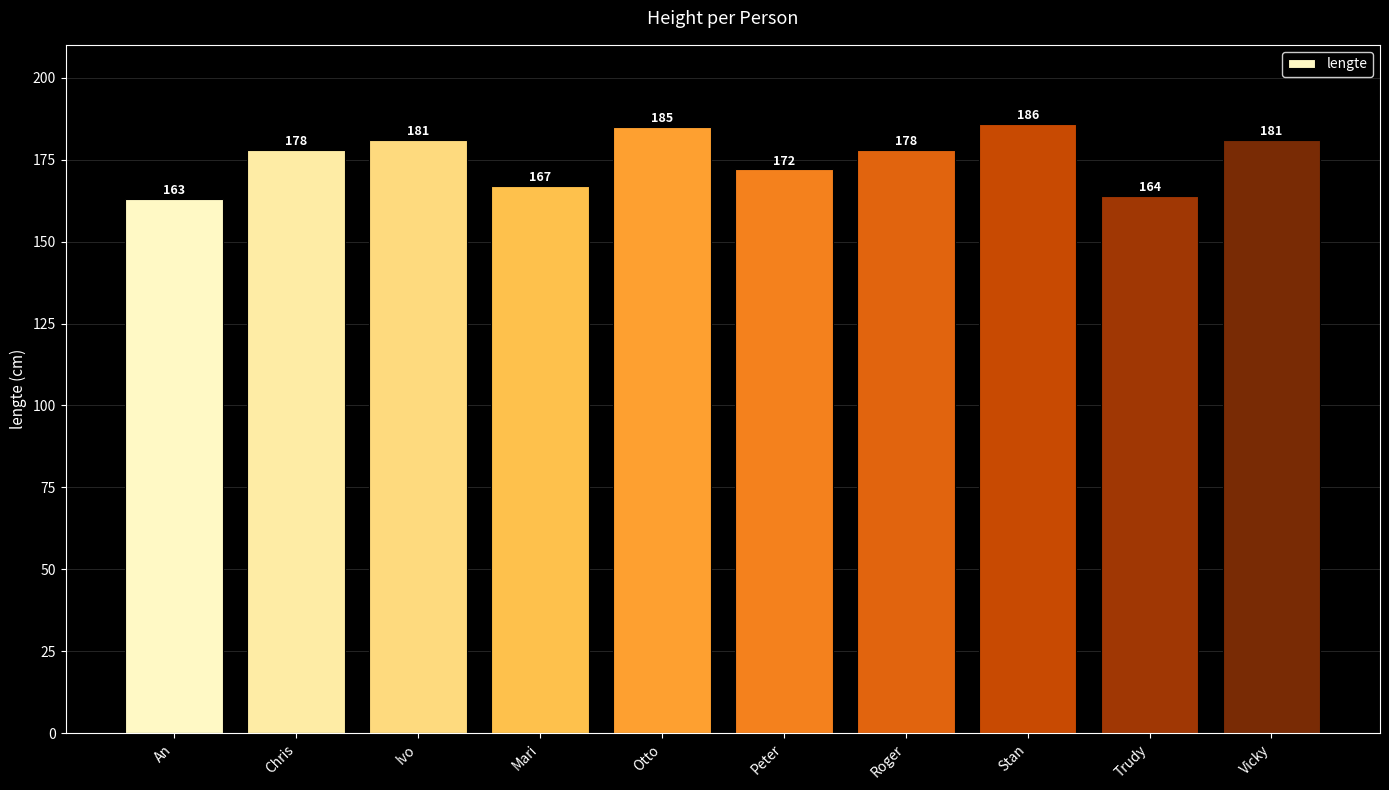

Is it true that the value at Vicky is 181?

True